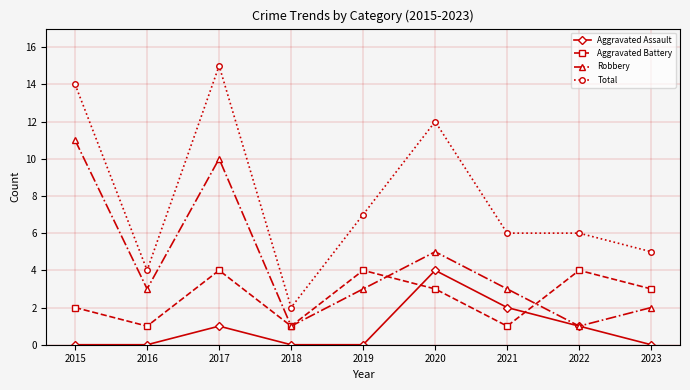

How many Aggravated Battery values are between 1 and 4?

9